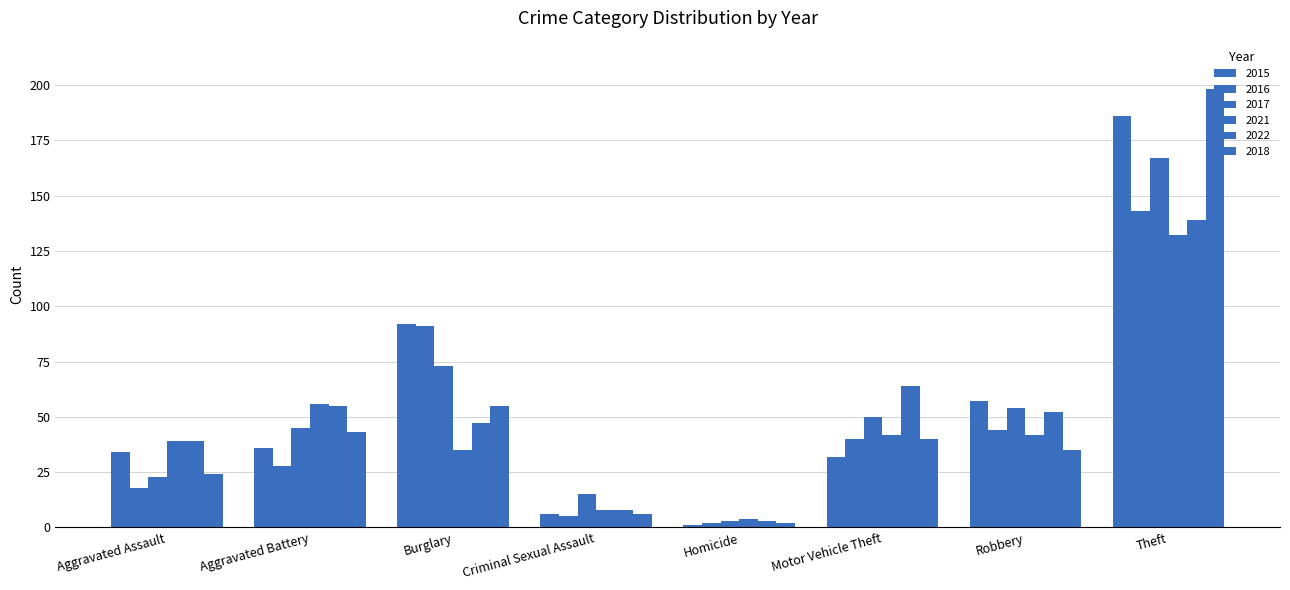

Which series has the widest spread of values?

2018